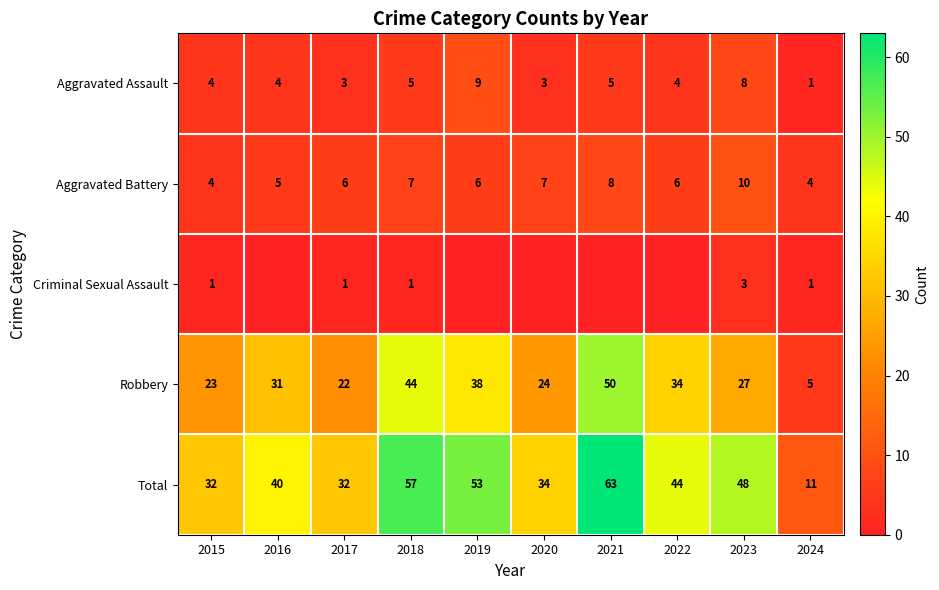

Is it true that Total equals 32 at 2017?

True